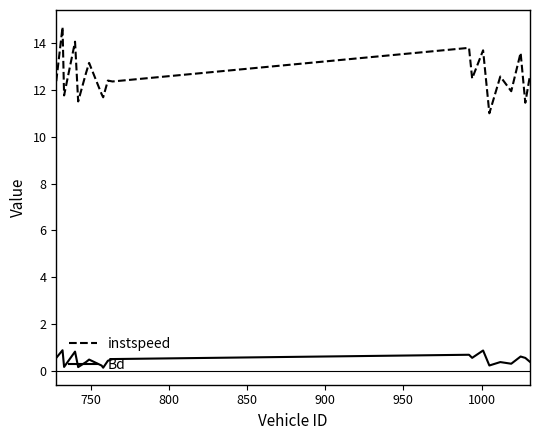

True or false: Bd and instspeed cross at least once.

False